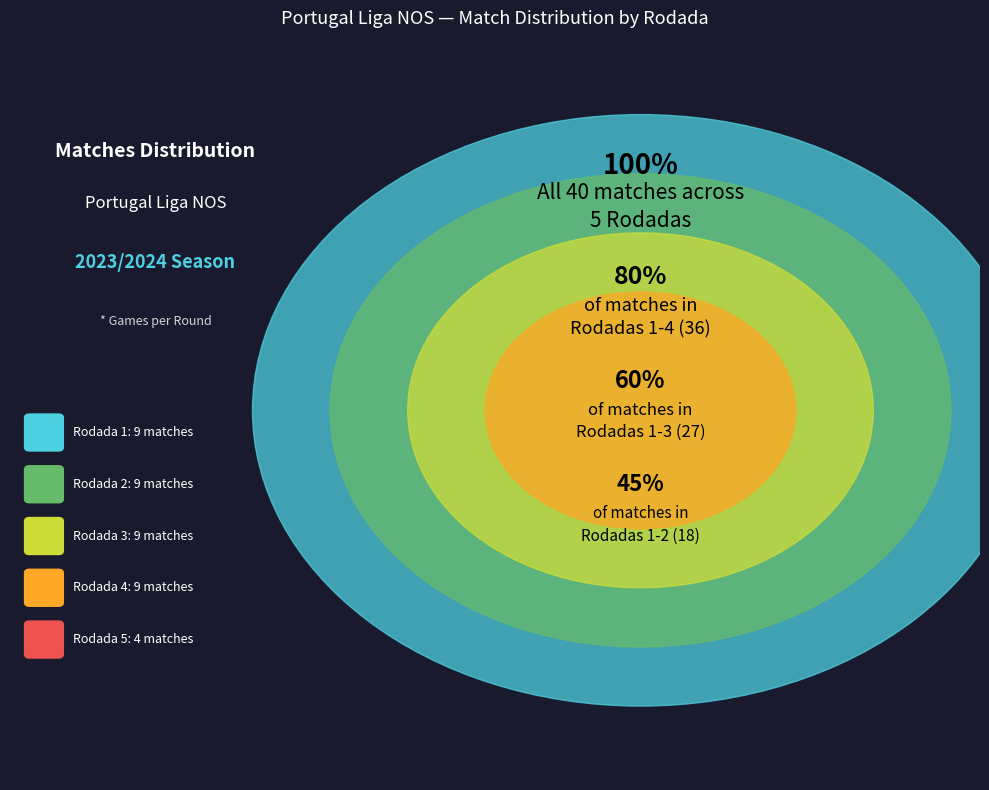

What is the total percentage of Rodada 4 and Rodada 1?

45.0%